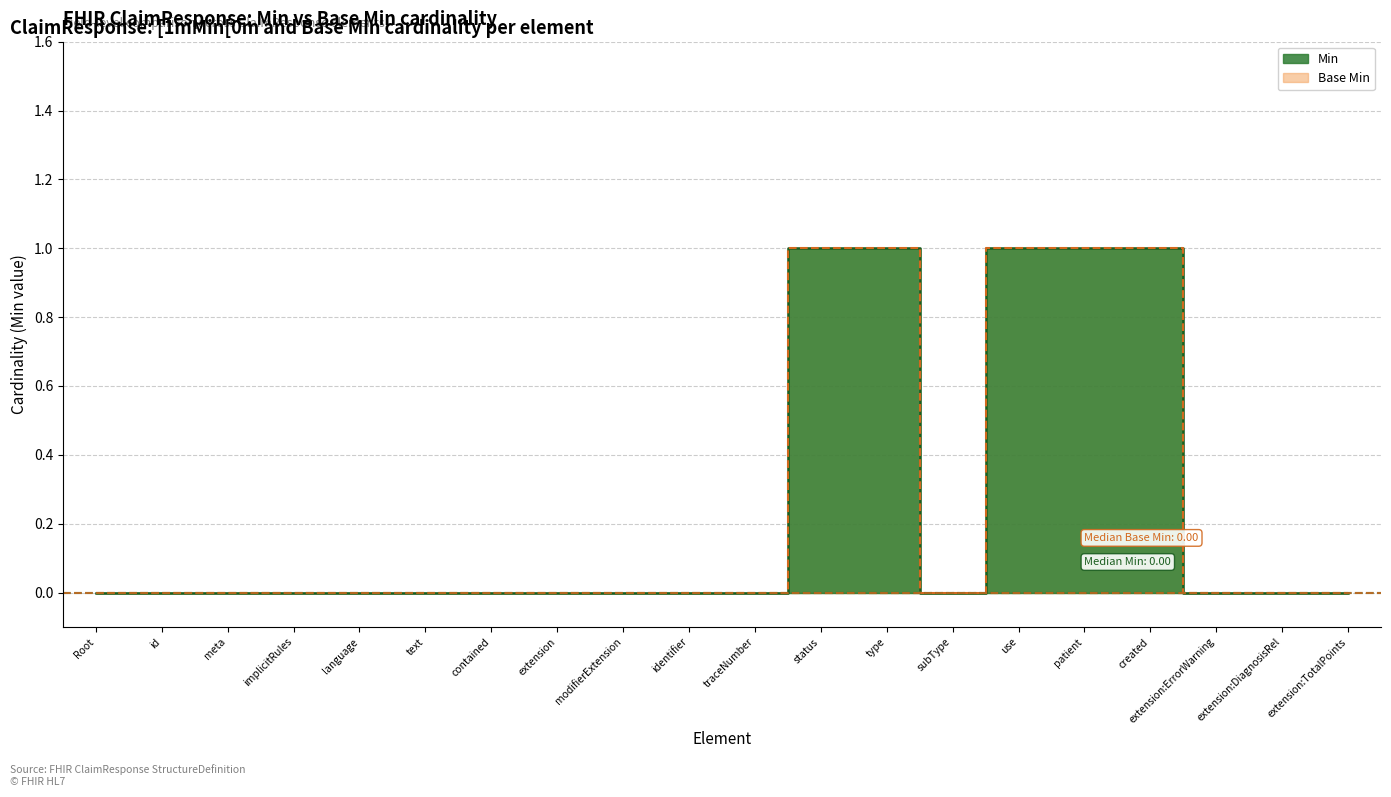

At how many categories does at least one series exceed 0?

5